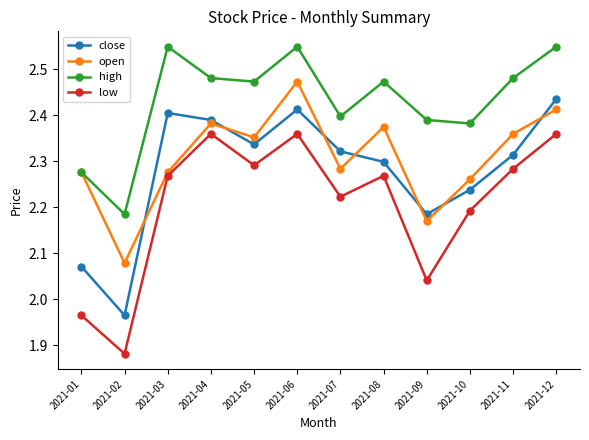

True or false: open and close intersect in this chart.

True